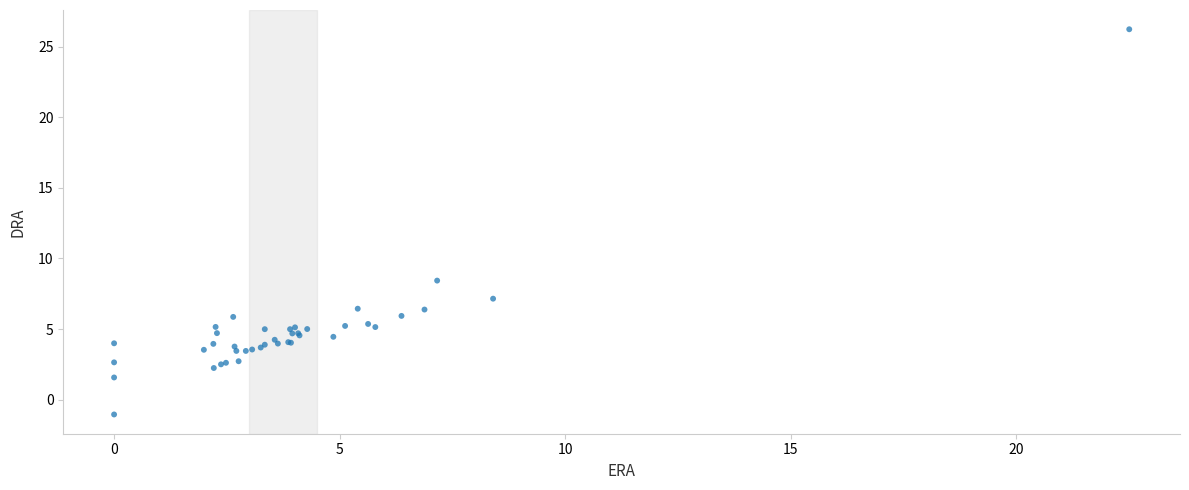

What Y value in the scatter plot is closest to 12?

8.4